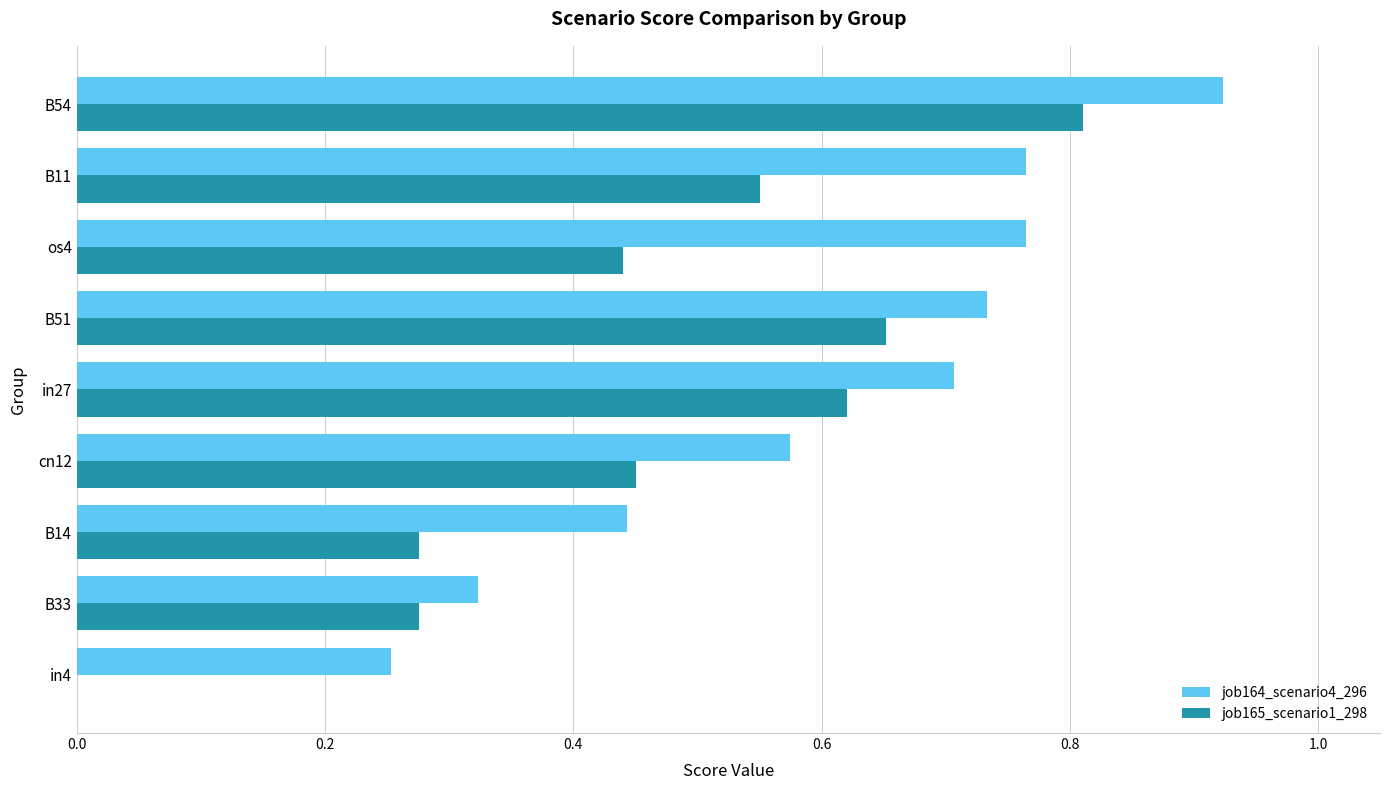

What is the sum of the job164_scenario4_296 values at B54 and B14?

1.4